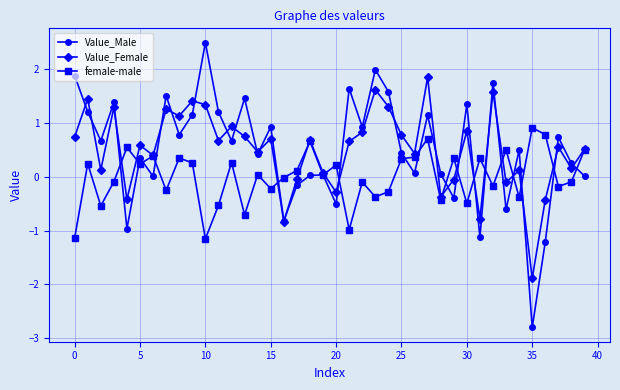

Rank the series by their maximum value, from highest to lowest.

Value_Male, Value_Female, female-male